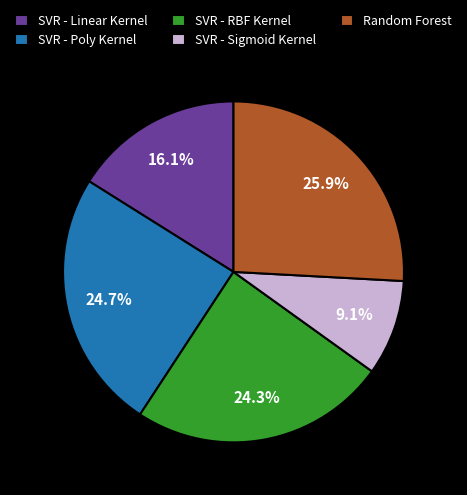

Is it true that Random Forest is 32% of the pie?

False